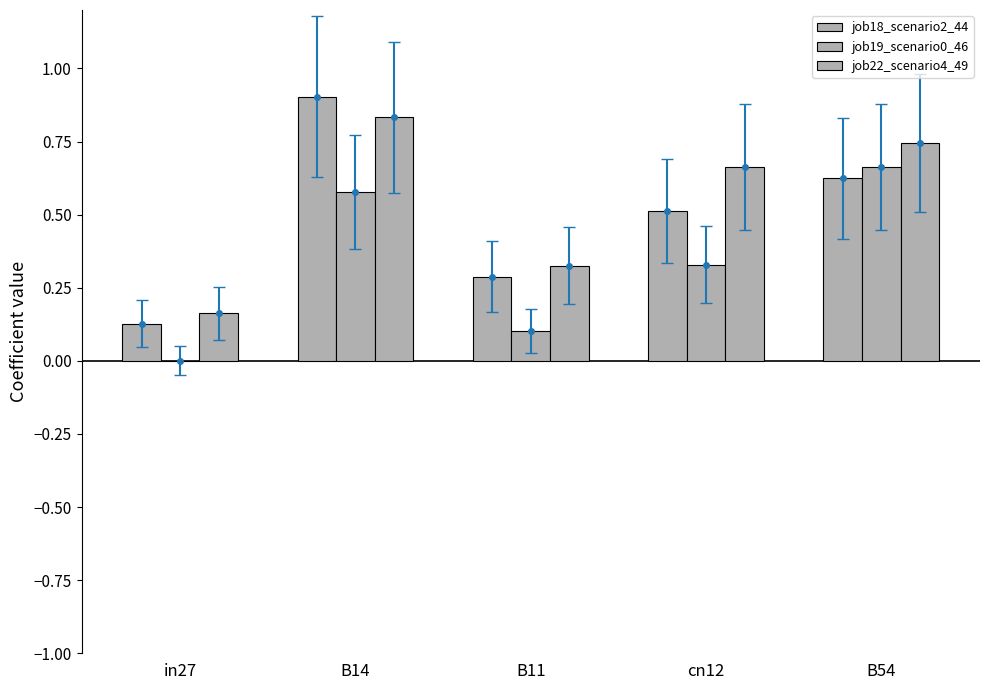

Count the job22_scenario4_49 values in the range 0 to 1.

5